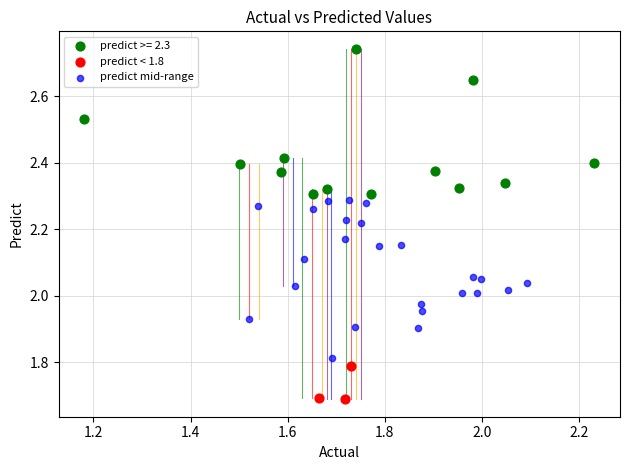

Which series has the largest Y range (max minus min)?

predict mid-range